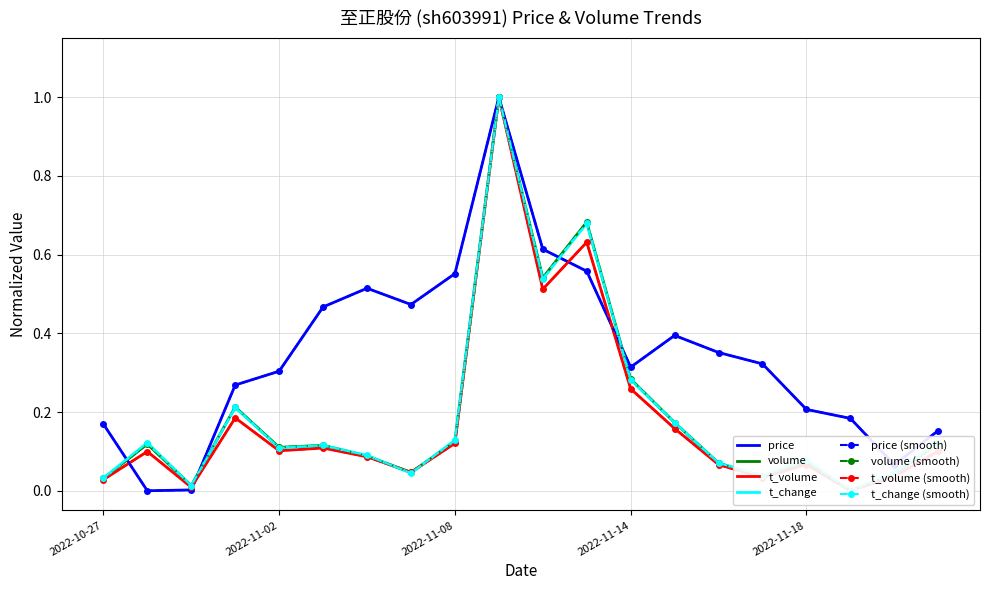

Where is the first local minimum for t_volume?

2022-10-31